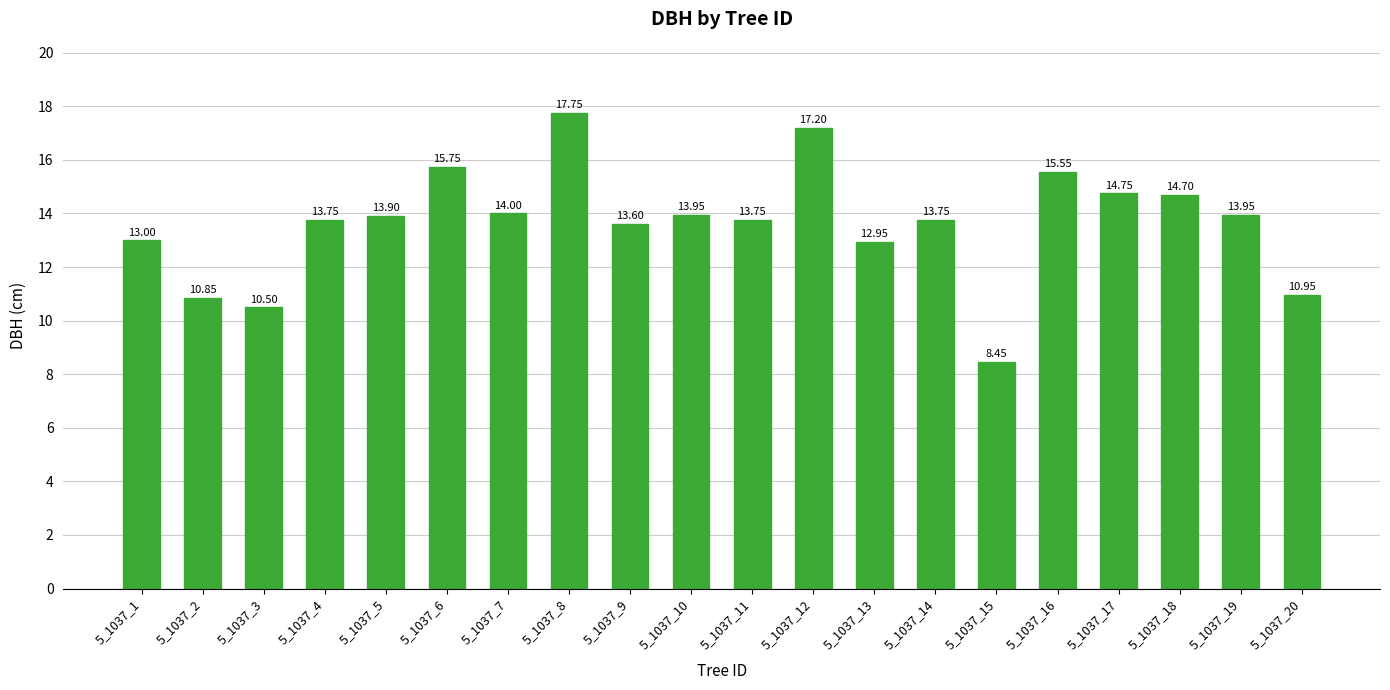

Between 5_1037_1 and 5_1037_8, which is larger?

5_1037_8